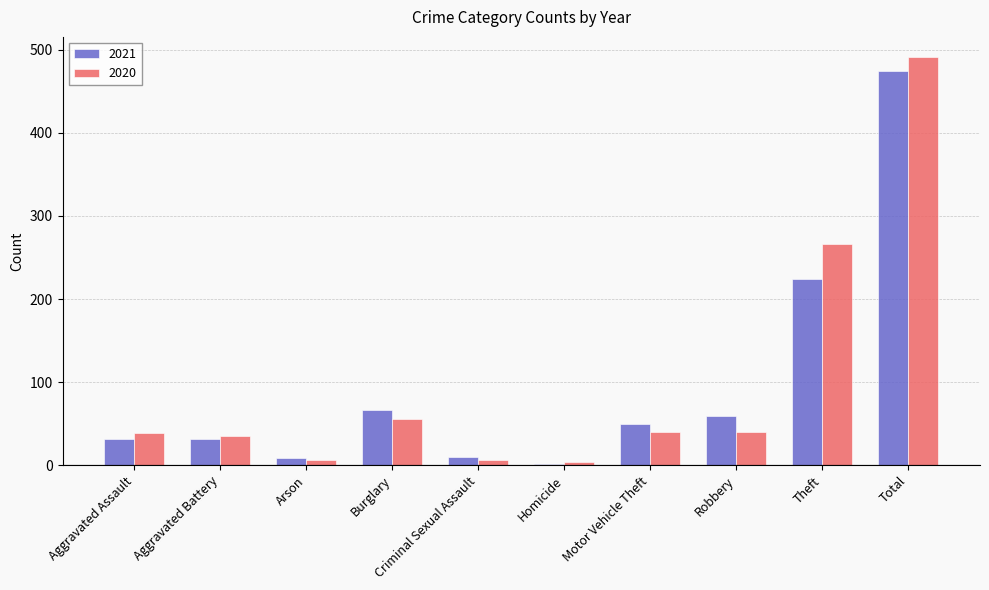

The 2021 series shows 31 at Aggravated Battery. True or false?

True